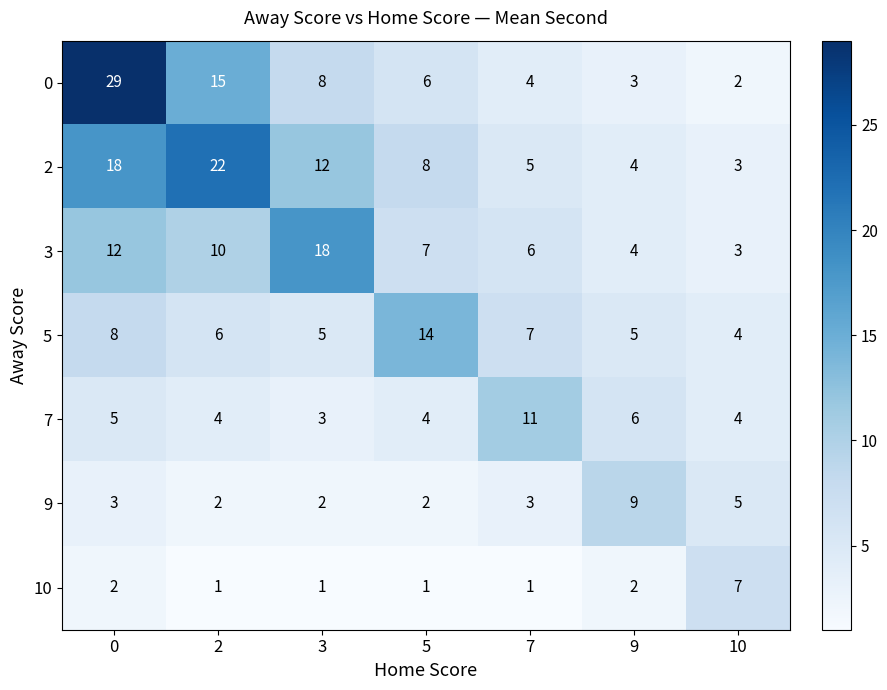

List the series in order of their peak value, lowest first.

10, 9, 7, 5, 3, 2, 0